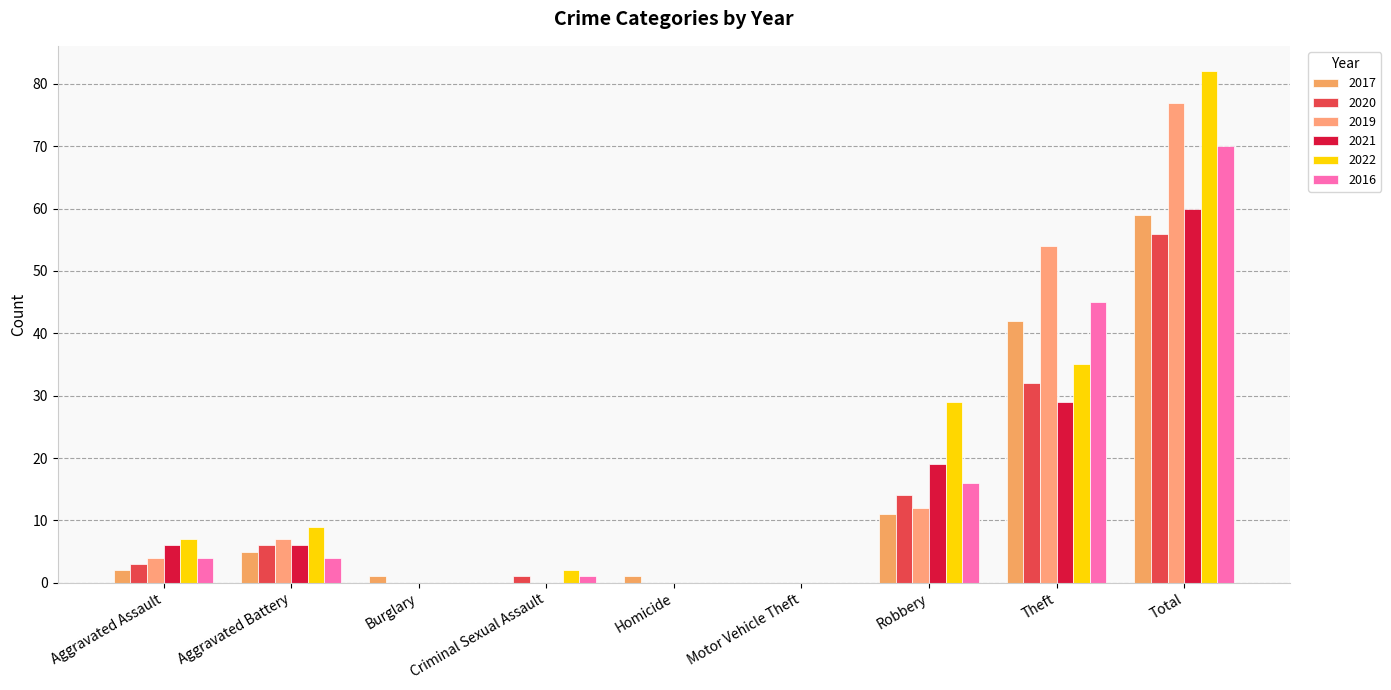

At which category does the chart reach its minimum across all series?

Criminal Sexual Assault